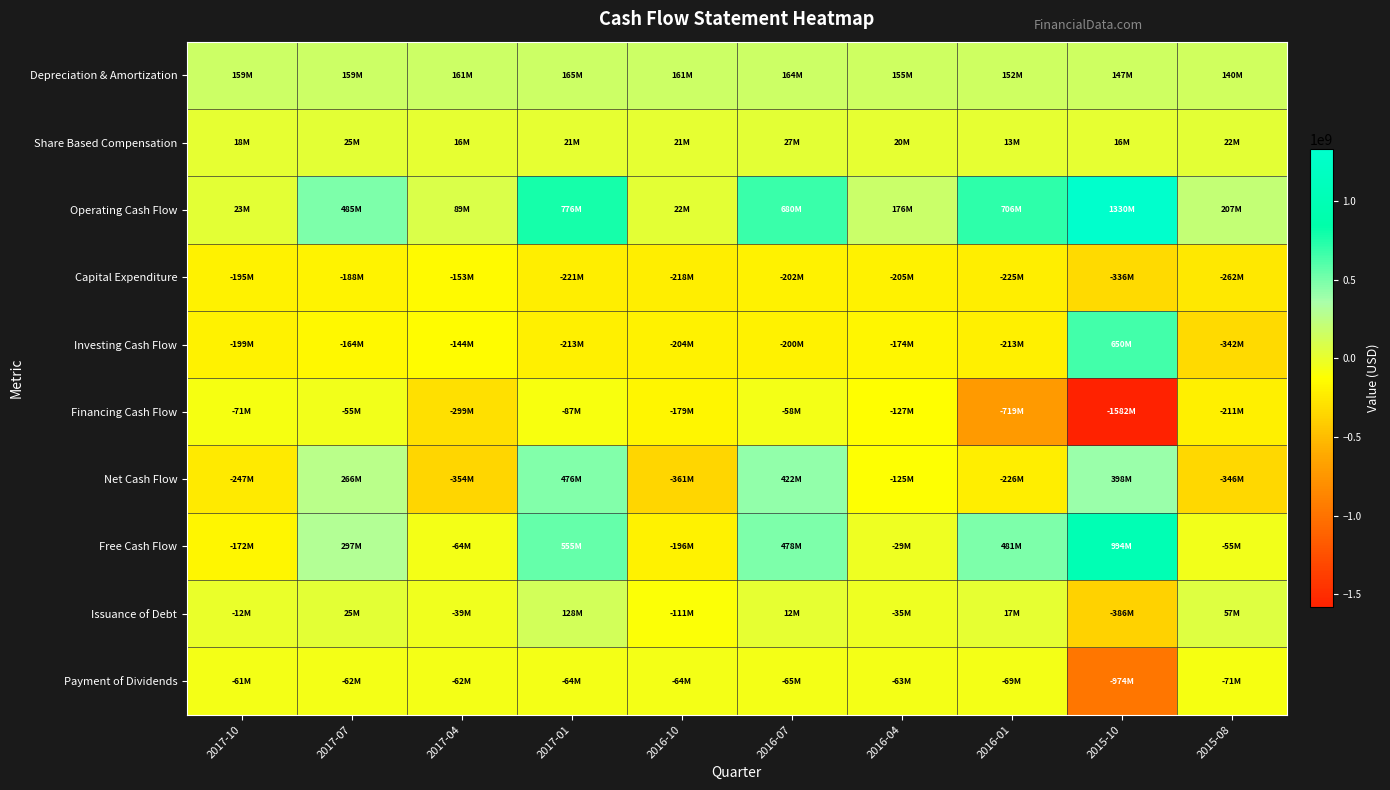

What is the smallest value displayed?

-1582000000